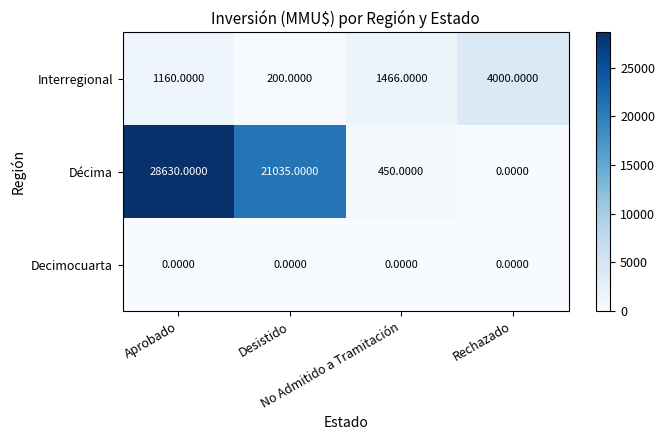

Which series has the widest spread of values?

Décima